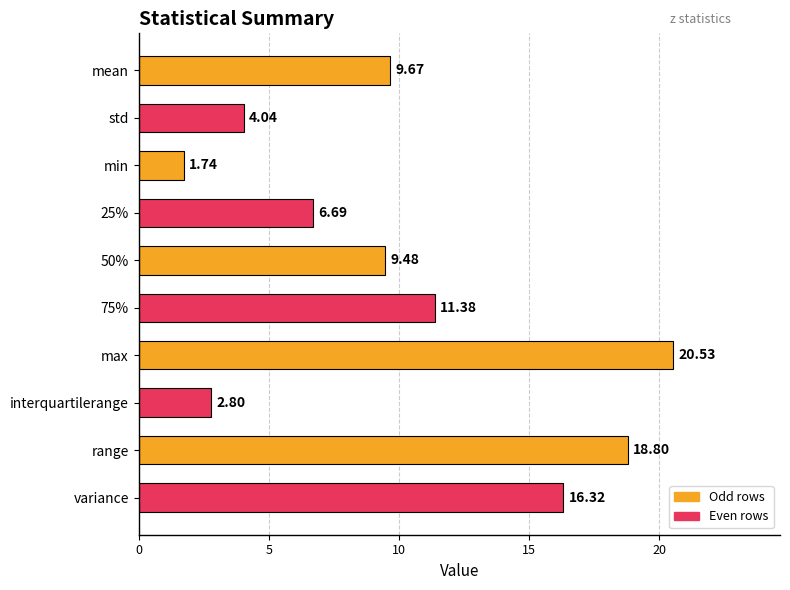

What is the label of the 9th bar from the top?

range